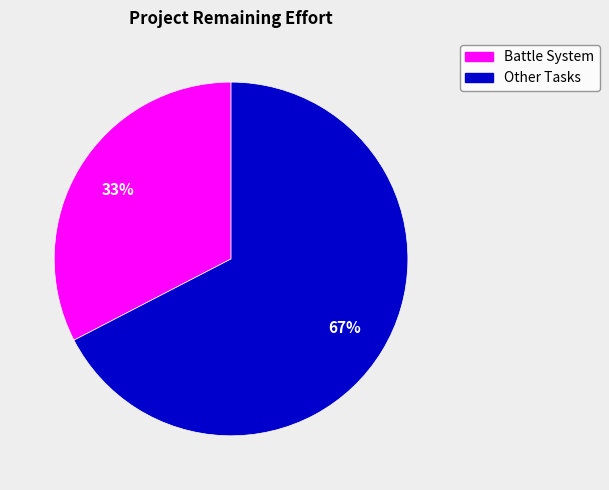

To the nearest percent, what is the average slice percentage?

50%